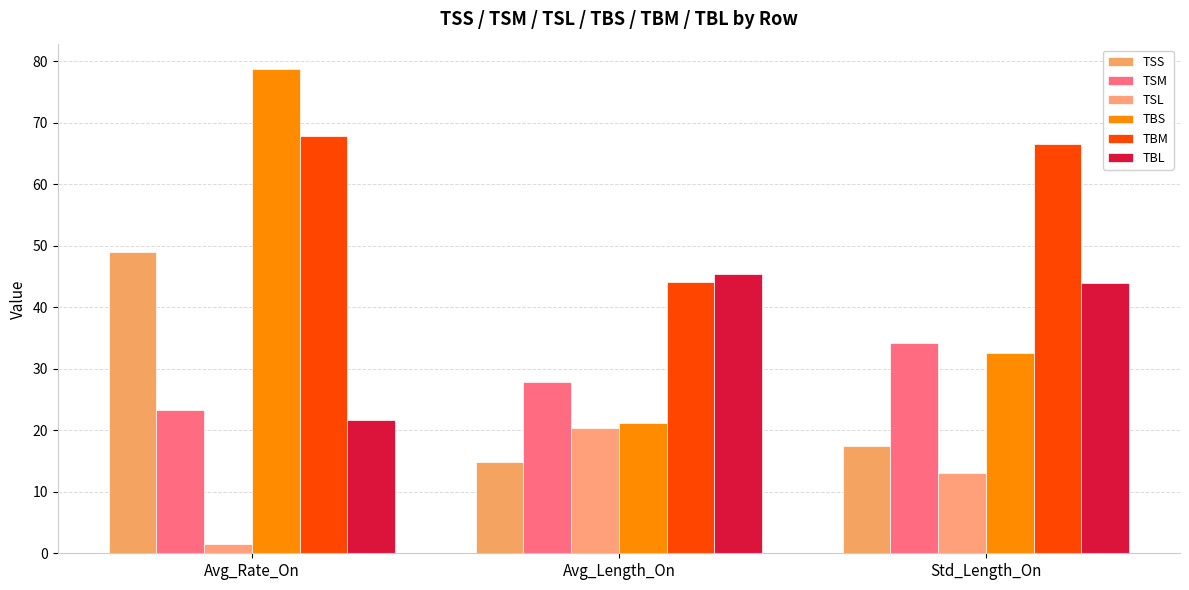

Reading right to left, extract all data points from this chart.

TSS: Std_Length_On=17.4	Avg_Length_On=14.8	Avg_Rate_On=48.9
TSM: Std_Length_On=34.2	Avg_Length_On=27.8	Avg_Rate_On=23.3
TSL: Std_Length_On=13.1	Avg_Length_On=20.4	Avg_Rate_On=1.5
TBS: Std_Length_On=32.5	Avg_Length_On=21.2	Avg_Rate_On=78.8
TBM: Std_Length_On=66.6	Avg_Length_On=44.1	Avg_Rate_On=67.9
TBL: Std_Length_On=43.9	Avg_Length_On=45.5	Avg_Rate_On=21.7